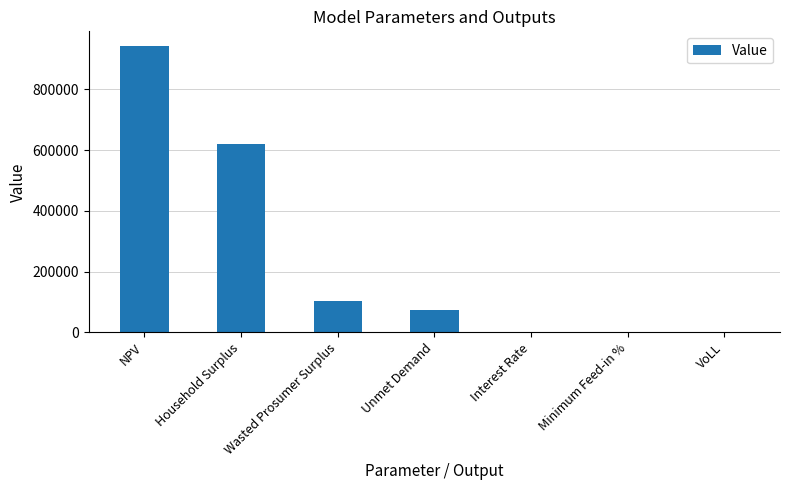

Is it true that the value at Interest Rate is 0.1?

True